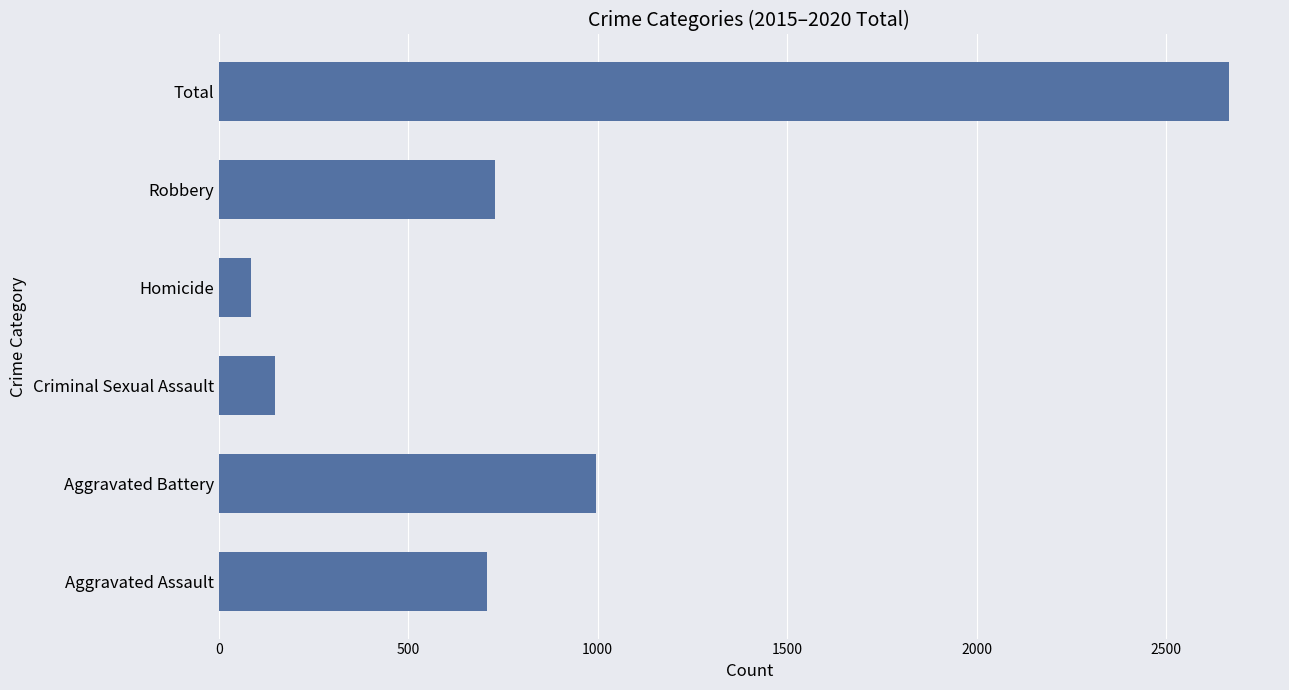

Are the bars horizontal?

Yes